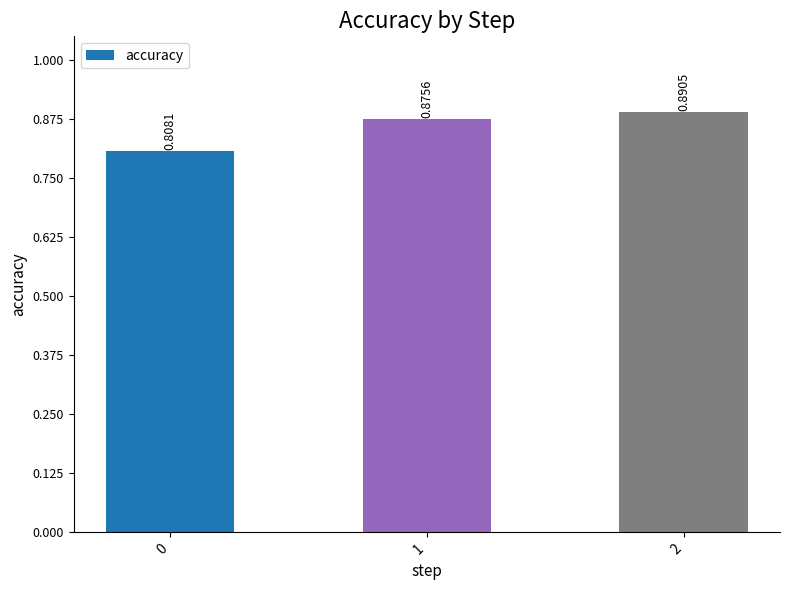

Between 1 and 0, which is larger?

1